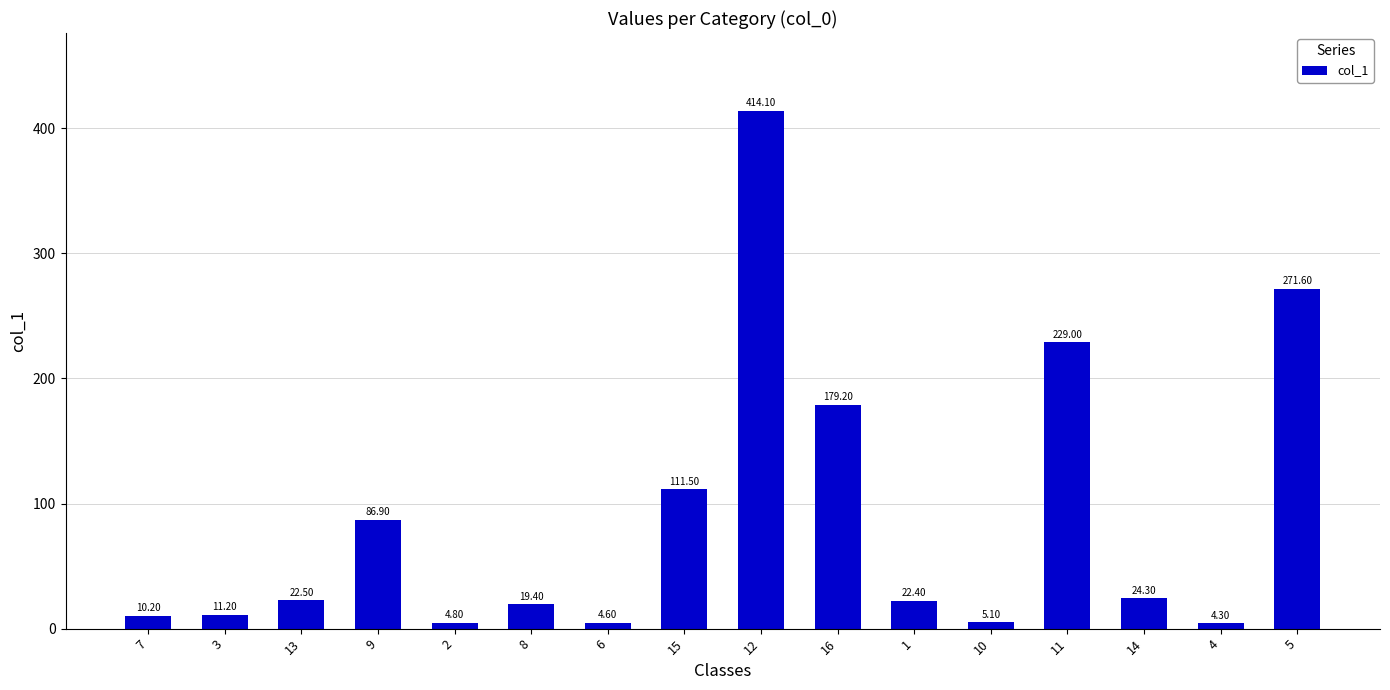

Where does the data first go above 22?

13